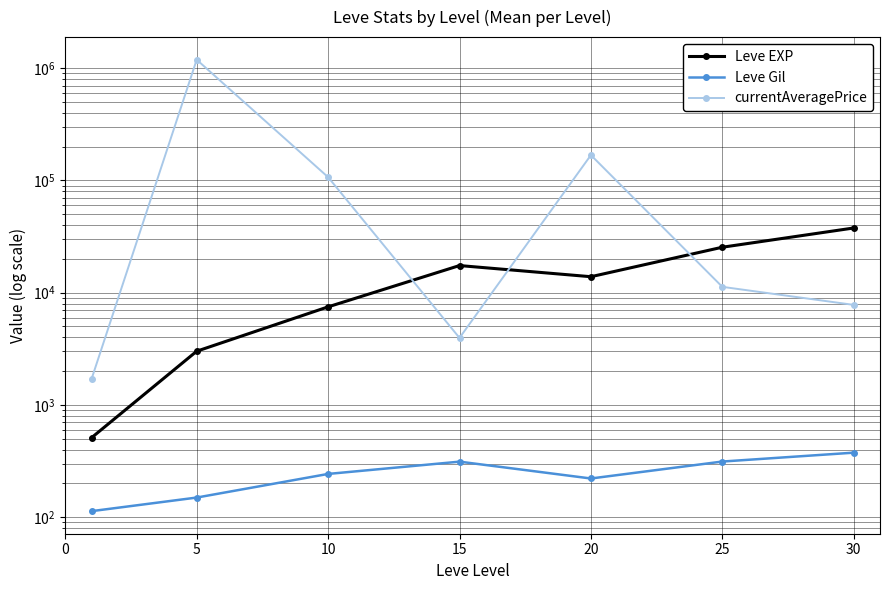

What is the sum of all Leve Gil values?

1725.6